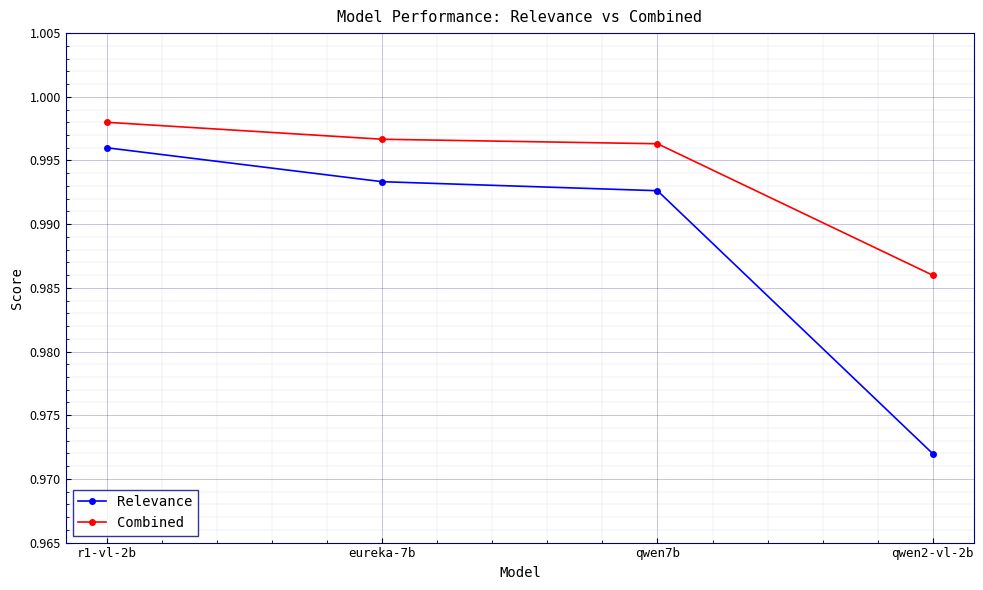

True or false: Combined and Relevance intersect in this chart.

False